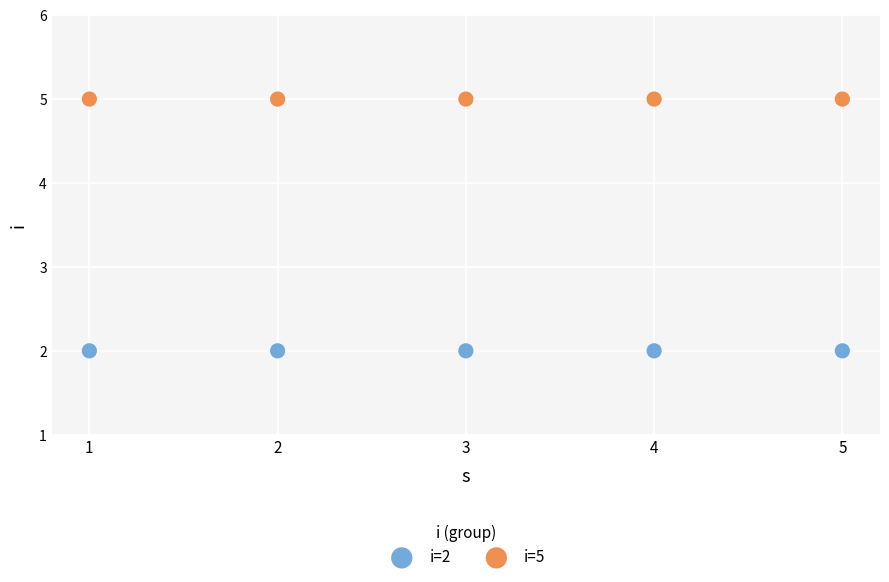

Which series reaches the maximum Y coordinate?

i=5